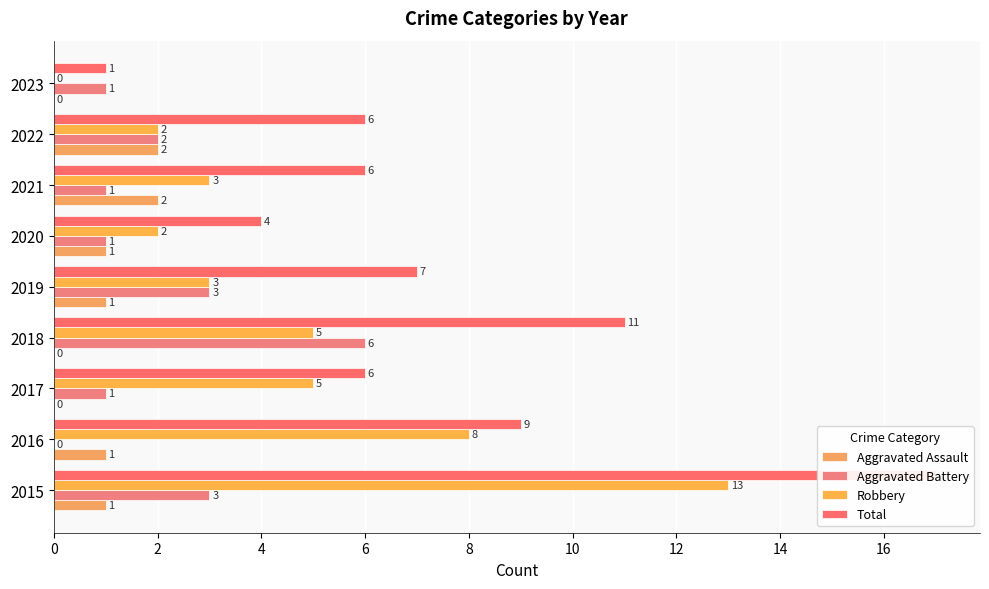

How many values in the Total series exceed 6?

4